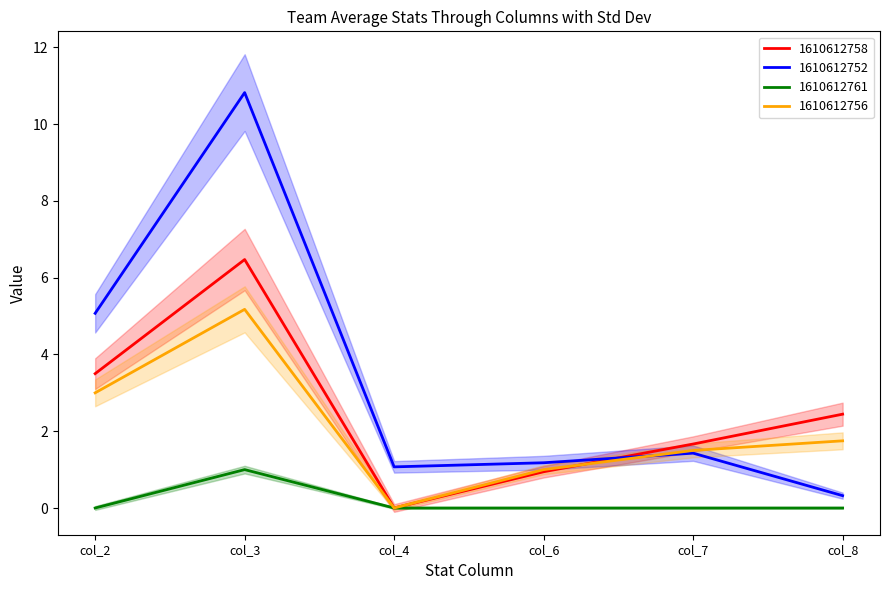

Reading left to right, what are all the values shown in this chart?

1610612758: 3.5	6.5	0.0	0.9	1.7	2.4
1610612752: 5.1	10.8	1.1	1.2	1.4	0.3
1610612761: 0.0	1.0	0.0	0.0	0.0	0.0
1610612756: 3.0	5.2	0.0	1.0	1.5	1.8